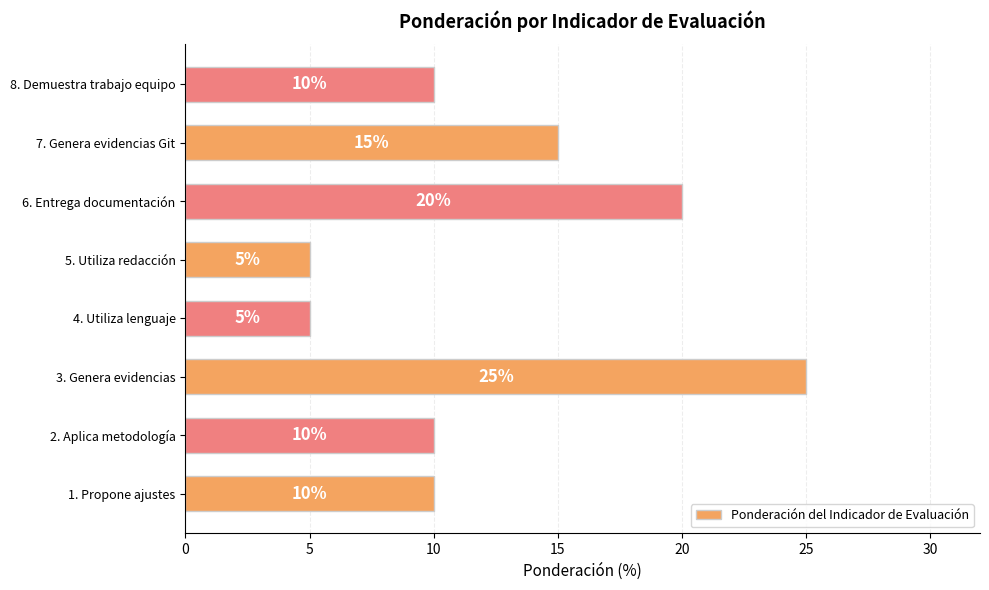

At which label is the value closest to 15?

7. Genera evidencias Git